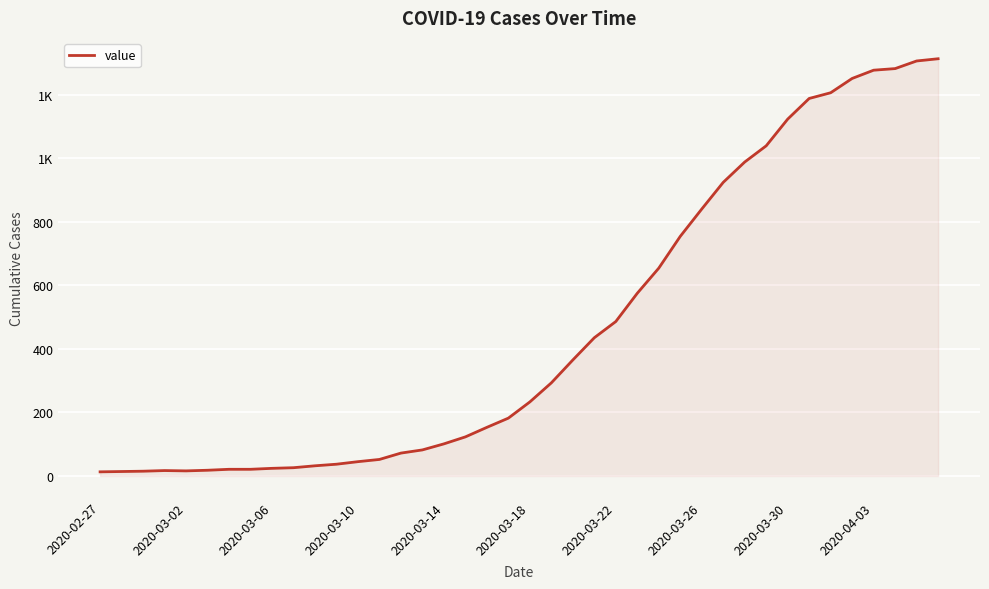

Does the chart display data point markers on the line(s)?

No